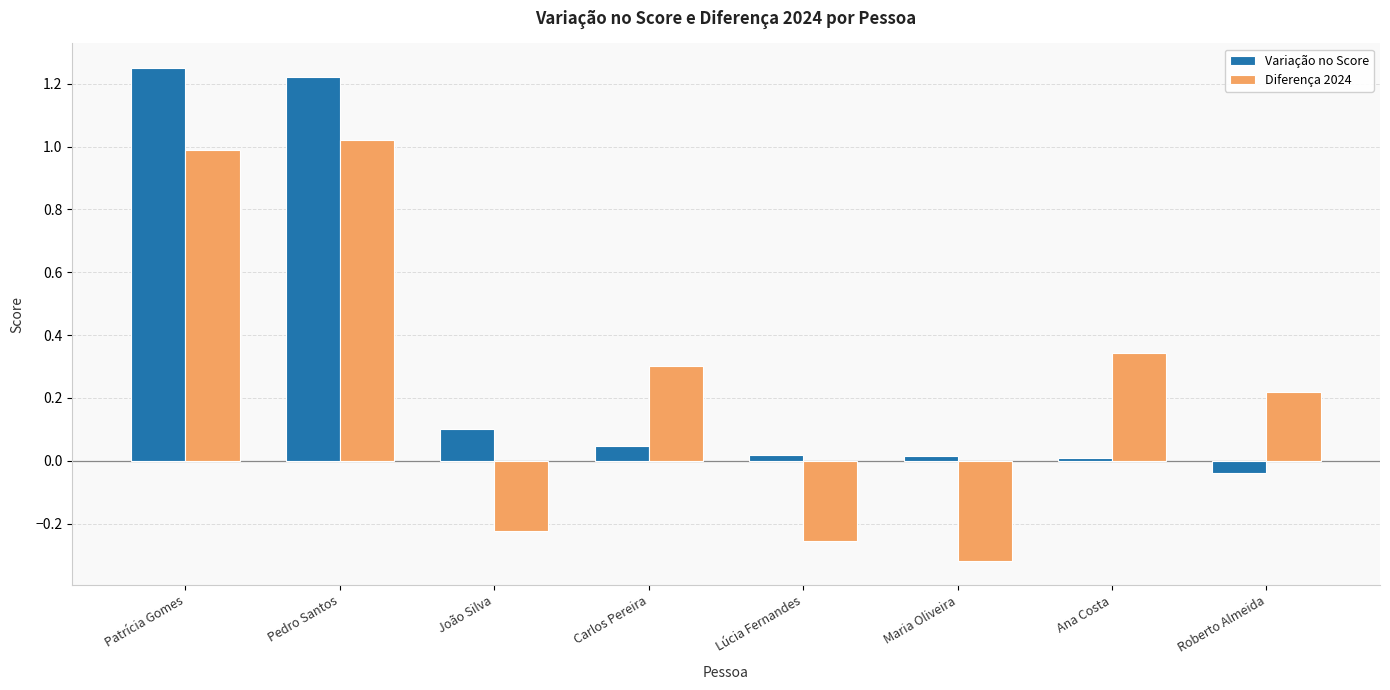

How many bars are there in total?

16